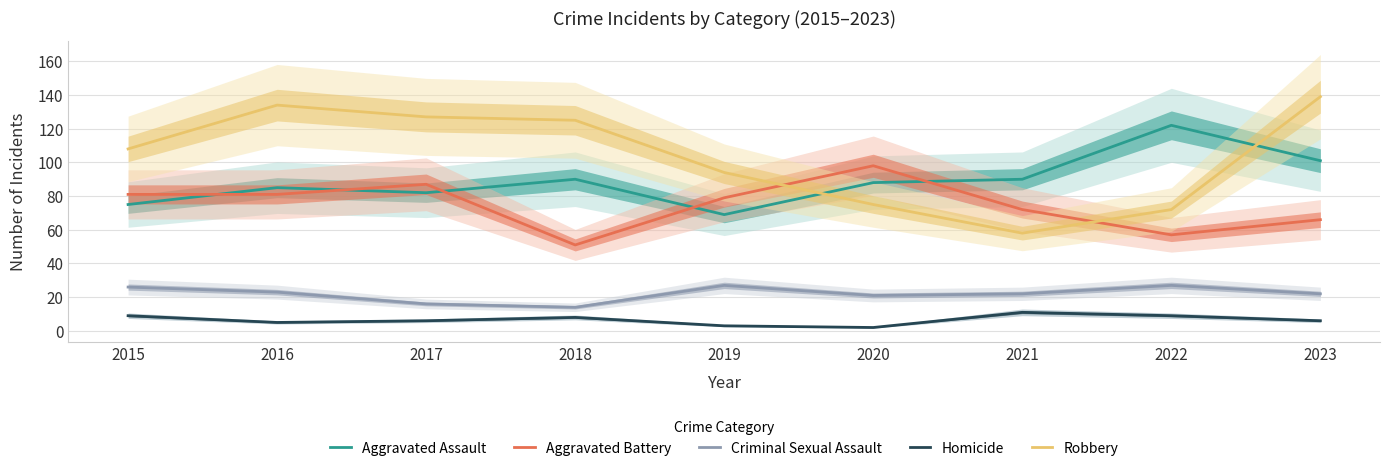

How many categories are shown in the chart?

9